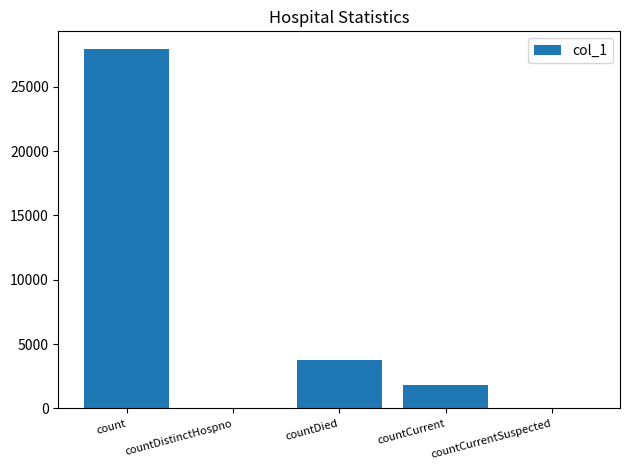

Is it true that the value at countDied is 1067?

False